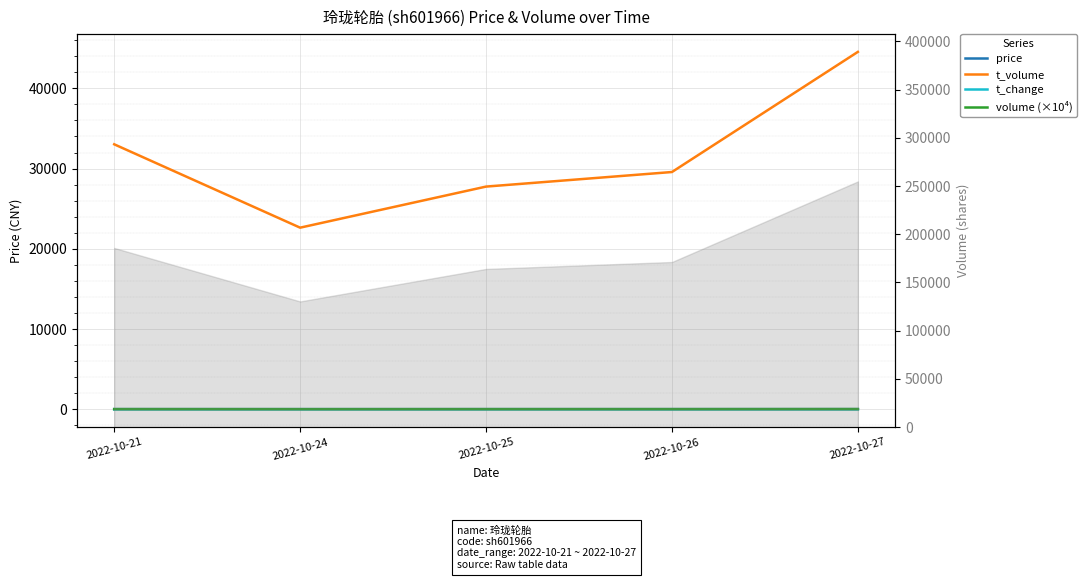

Is this an area chart (filled region under the line)?

No